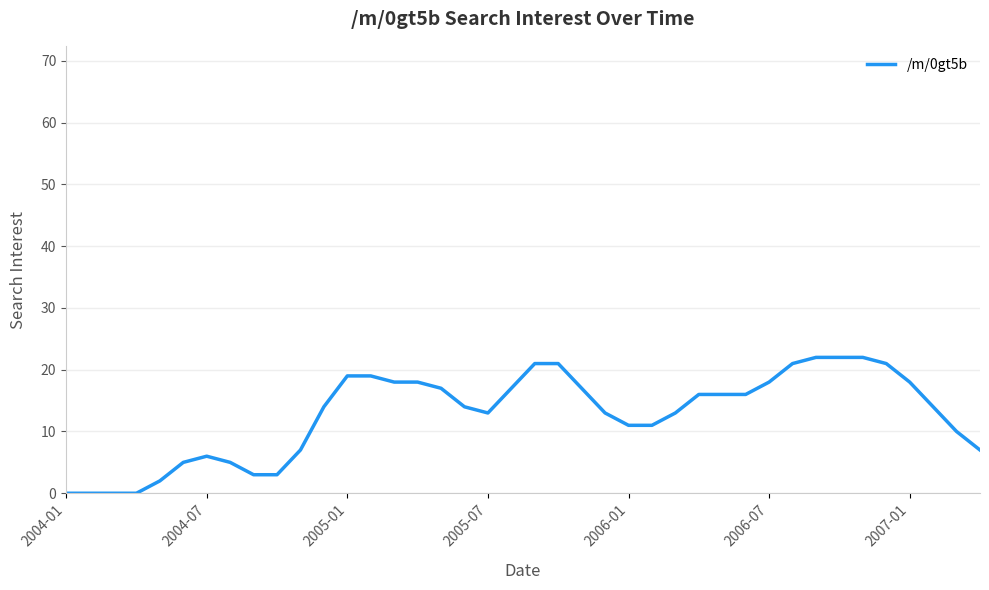

What is the maximum value shown in the chart?

22